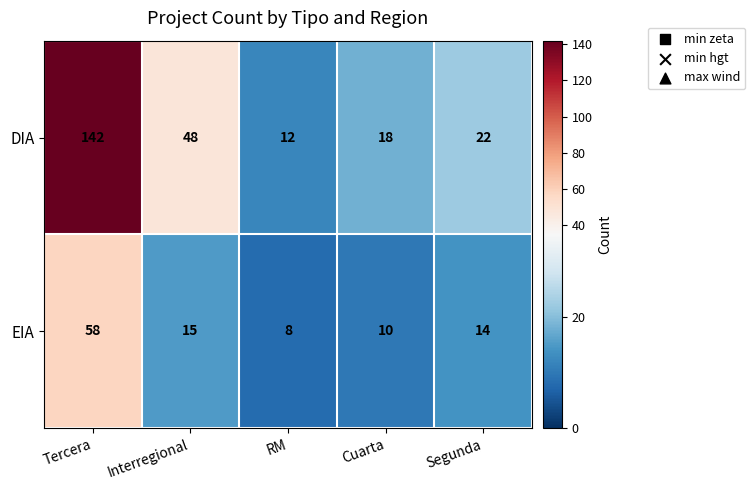

How many series are shown in this chart?

2